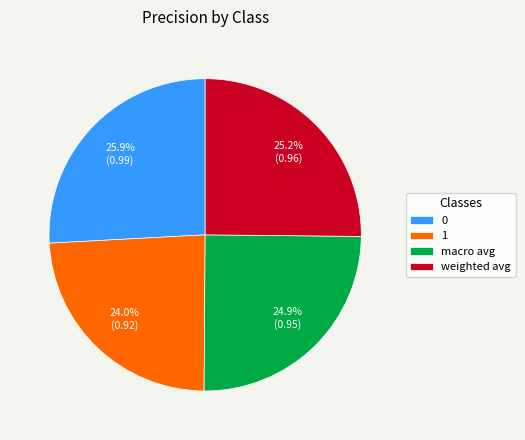

To the nearest percent, what portion does weighted avg represent?

25%